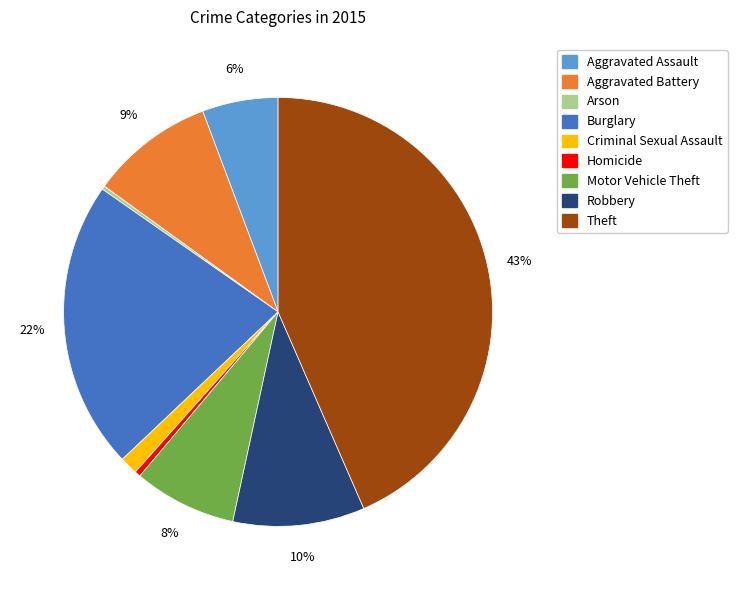

True or false: Motor Vehicle Theft accounts for 8% of the total.

True